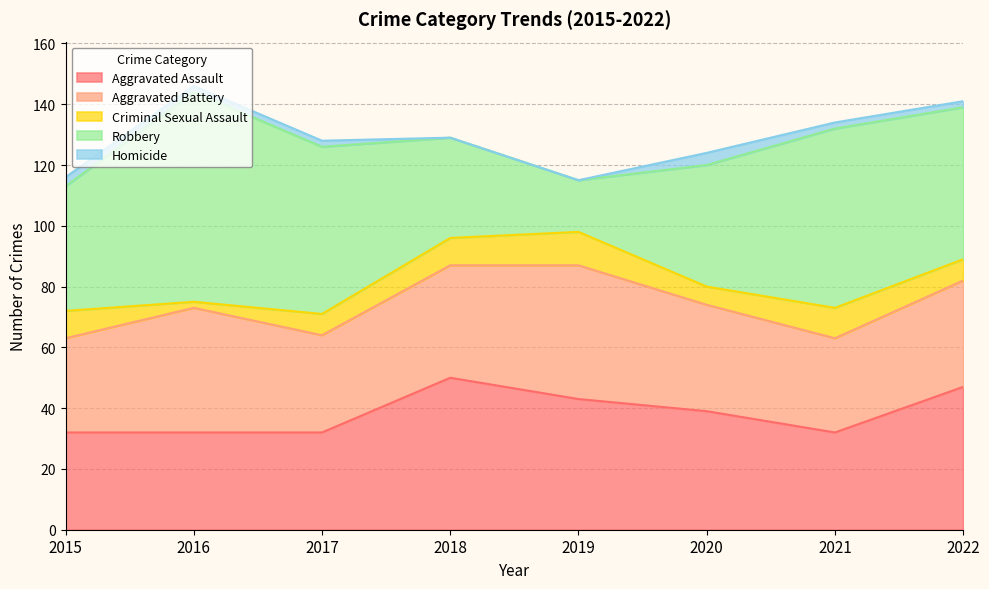

Reading left to right, list all the values displayed in this chart.

Aggravated Assault: 32	32	32	50	43	39	32	47
Aggravated Battery: 31	41	32	37	44	35	31	35
Criminal Sexual Assault: 9	2	7	9	11	6	10	7
Robbery: 41	69	55	33	17	40	59	50
Homicide: 3	2	2	0	0	4	2	2